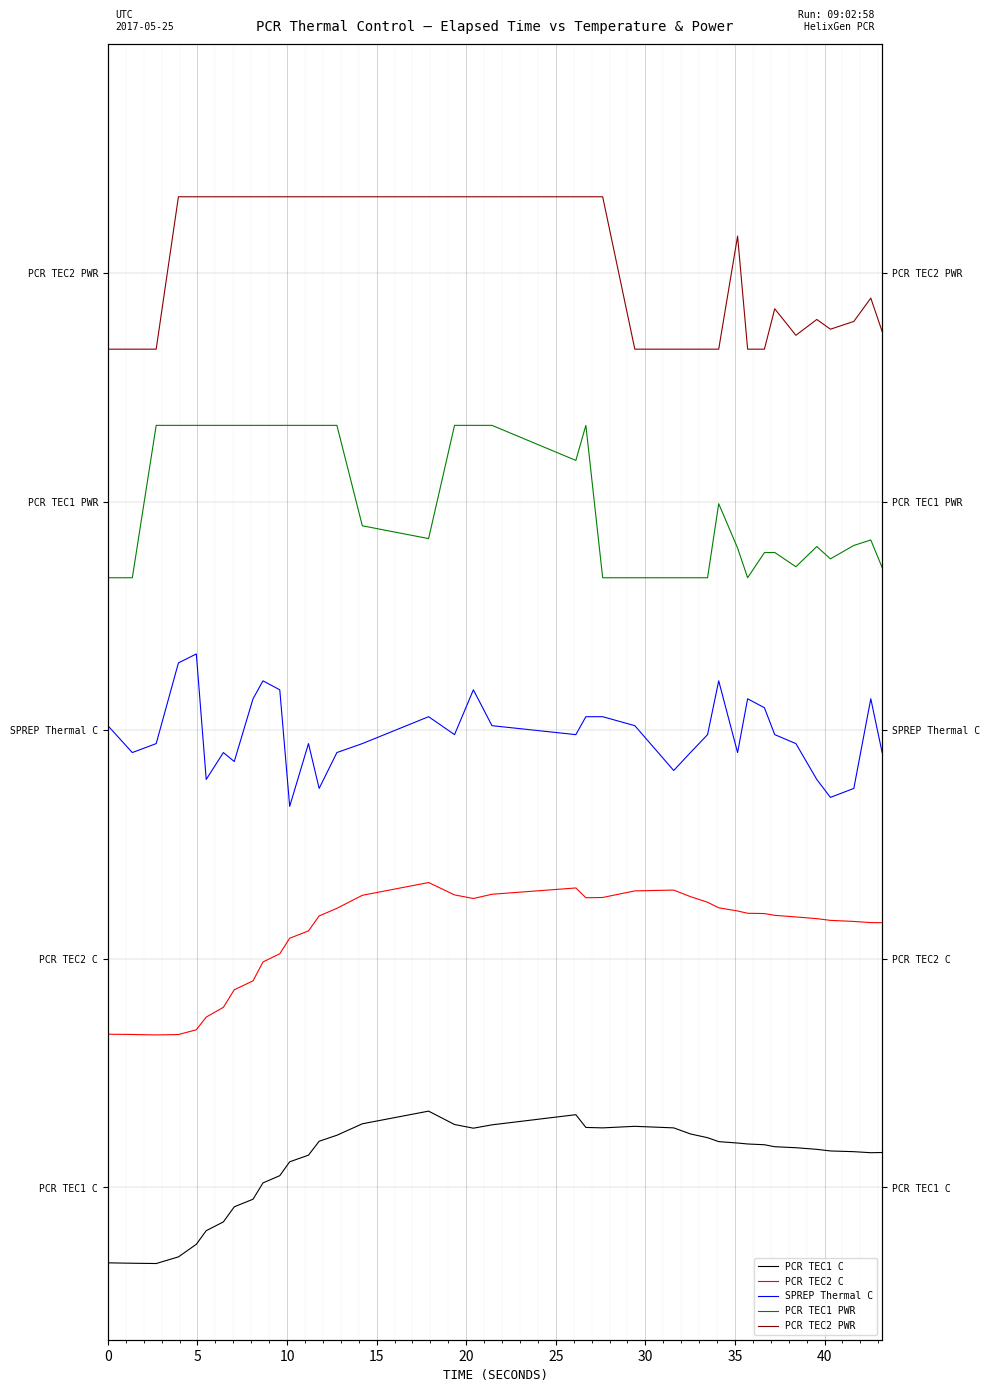

What is the difference between the highest and lowest values at 15?

6.9